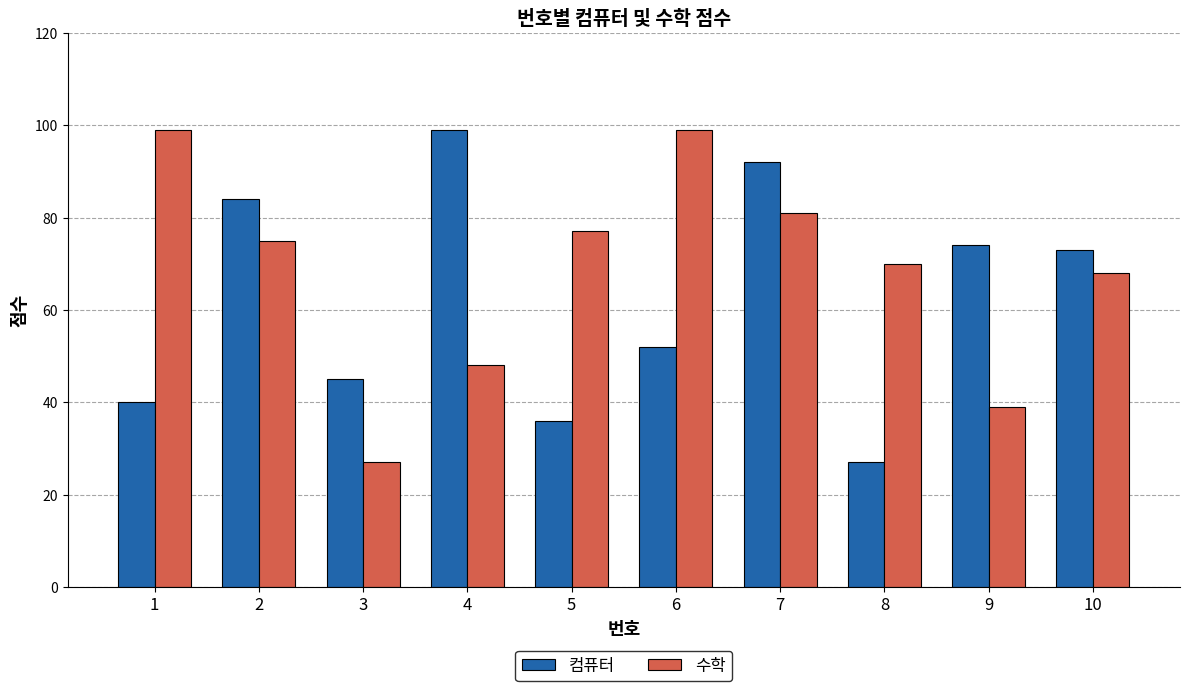

True or false: 수학 has a value of 26 at 6.

False